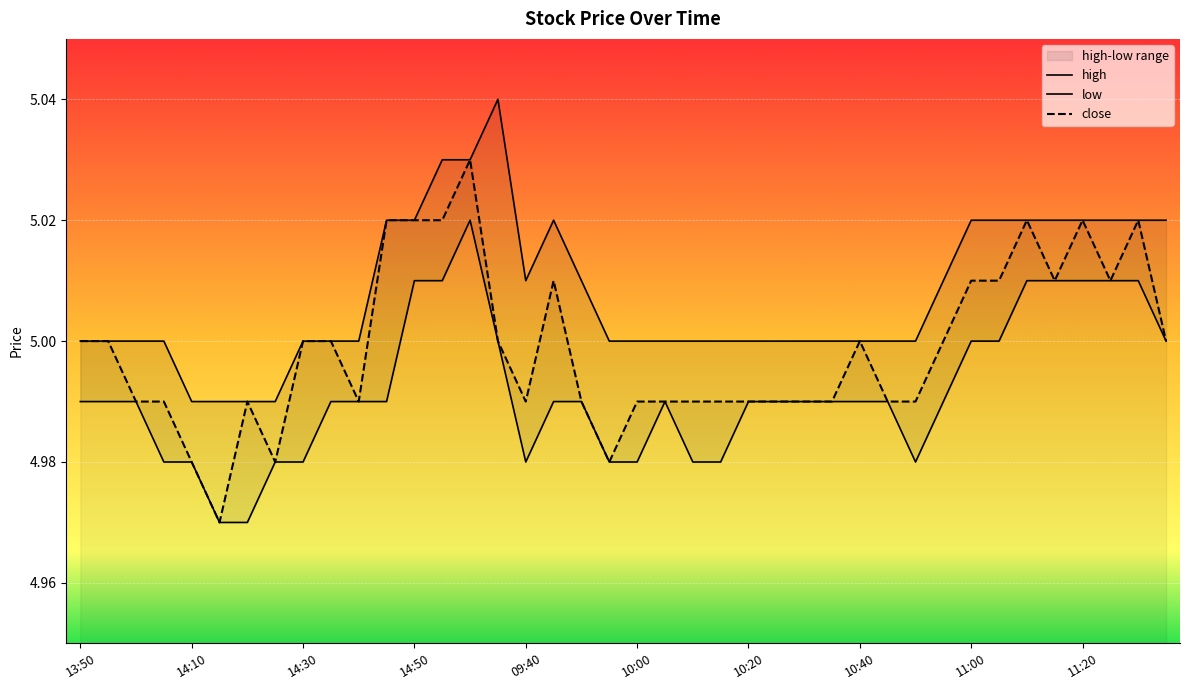

True or false: high and low cross at least once.

False